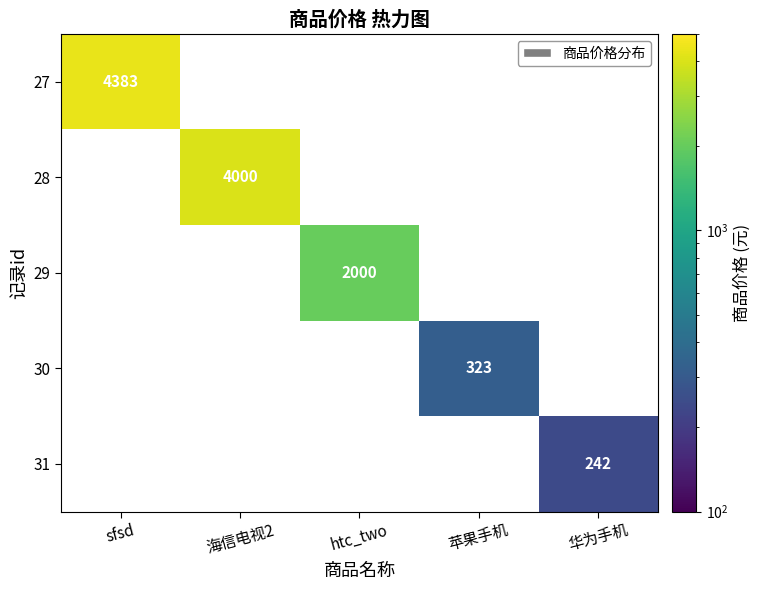

Is it true that 27 equals 4383 at sfsd?

True